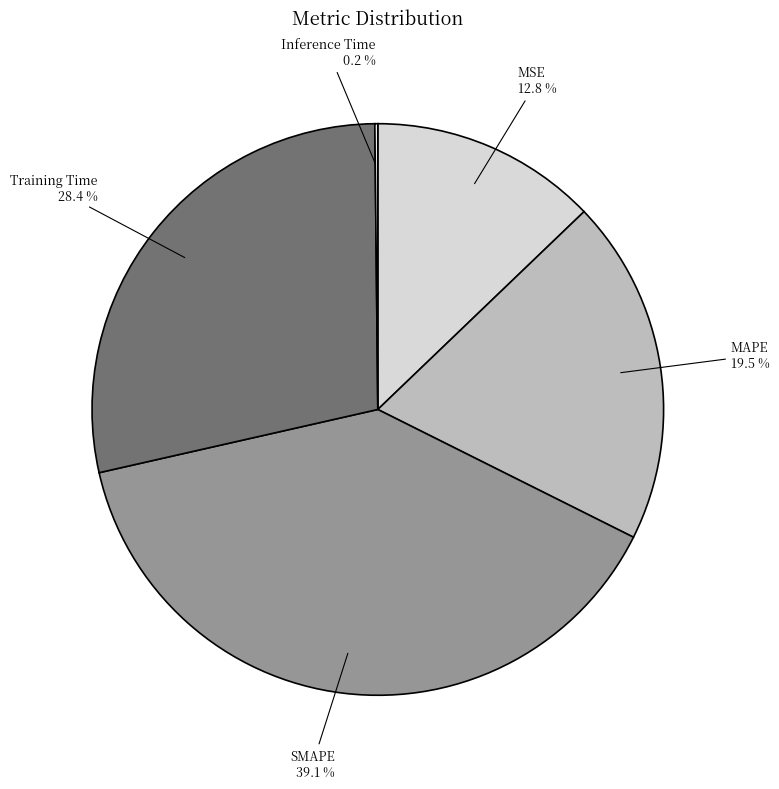

What portion of the pie excludes MSE?

87.2%